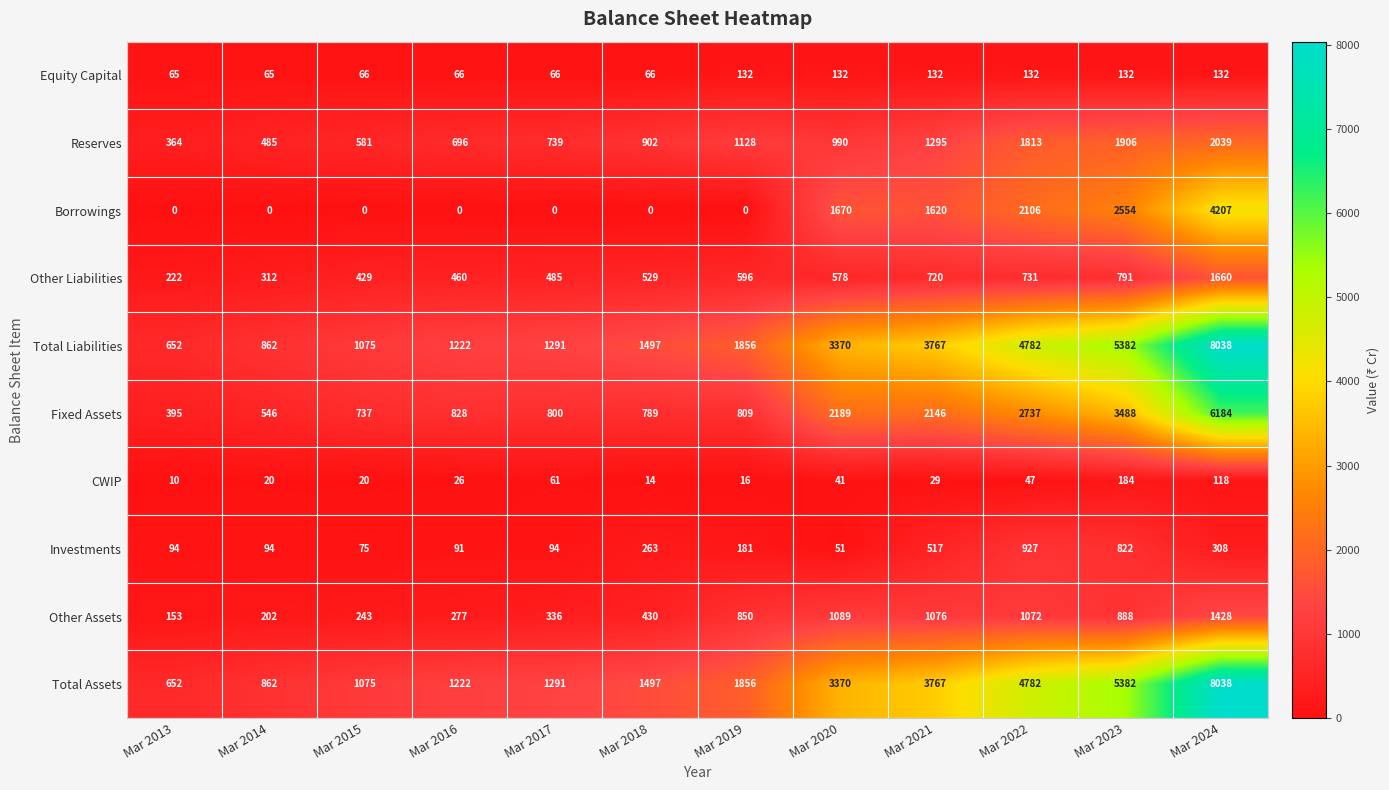

What is the spread (max minus min) of values at Mar 2019?

1856